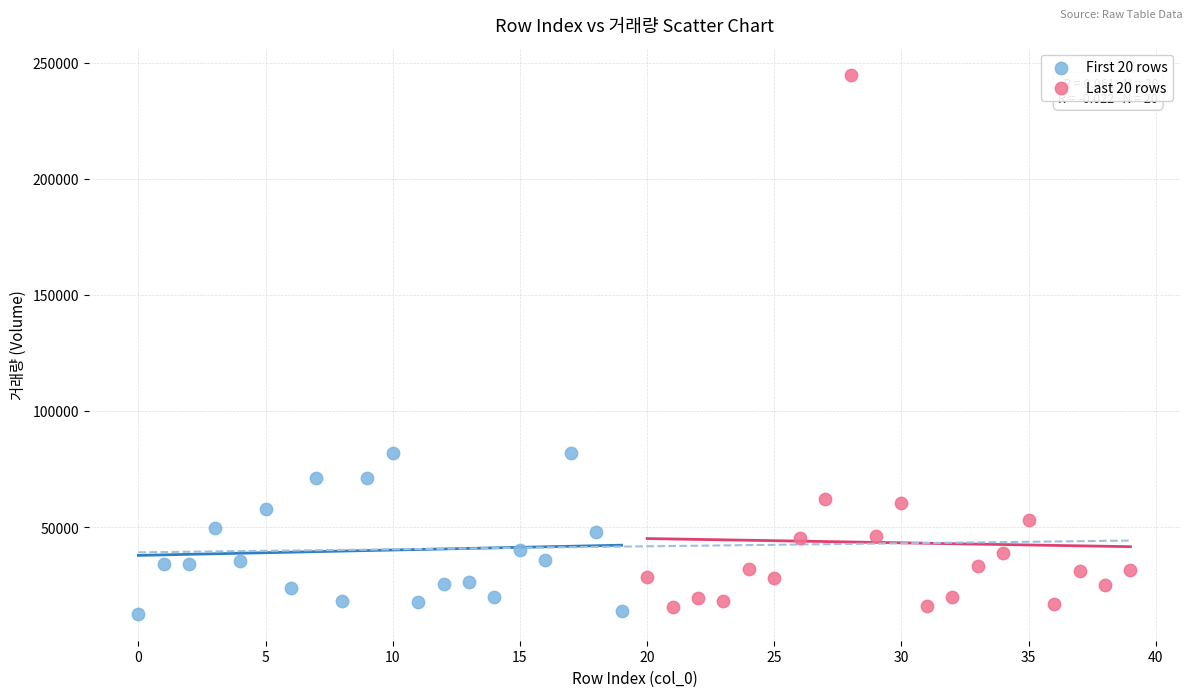

Which series contains the highest Y value?

Last 20 rows